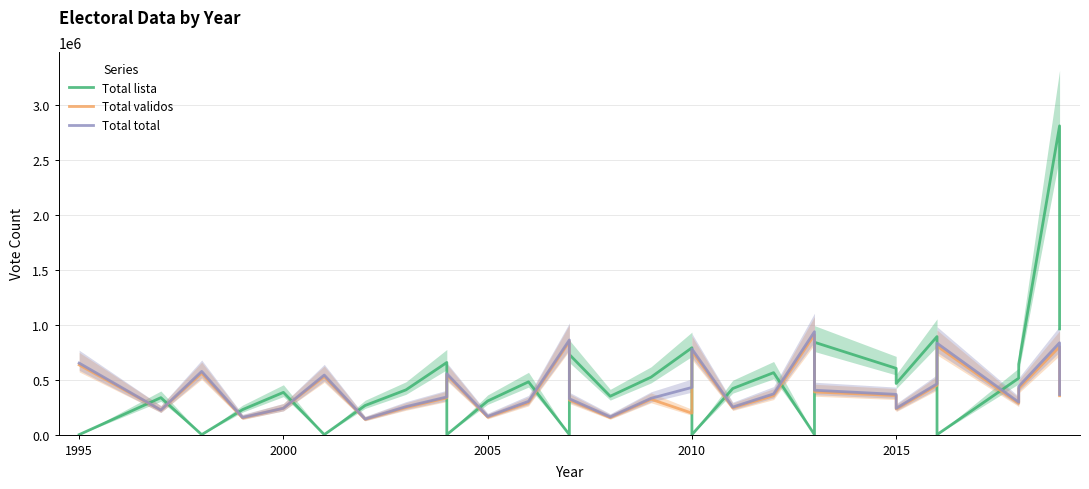

The value of Total lista at 2015 is 603610. True or false?

True